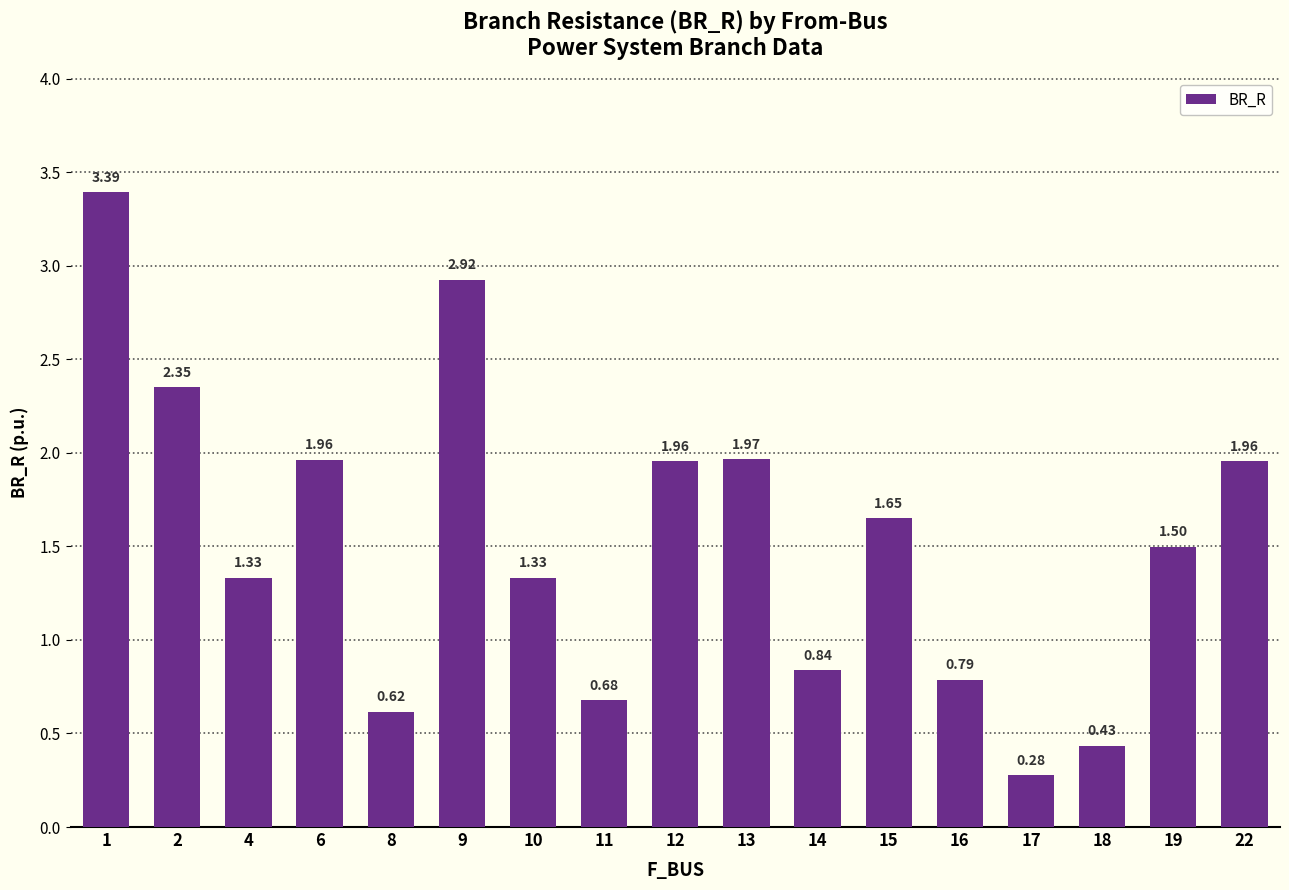

Which has a higher value, 17 or 18?

18